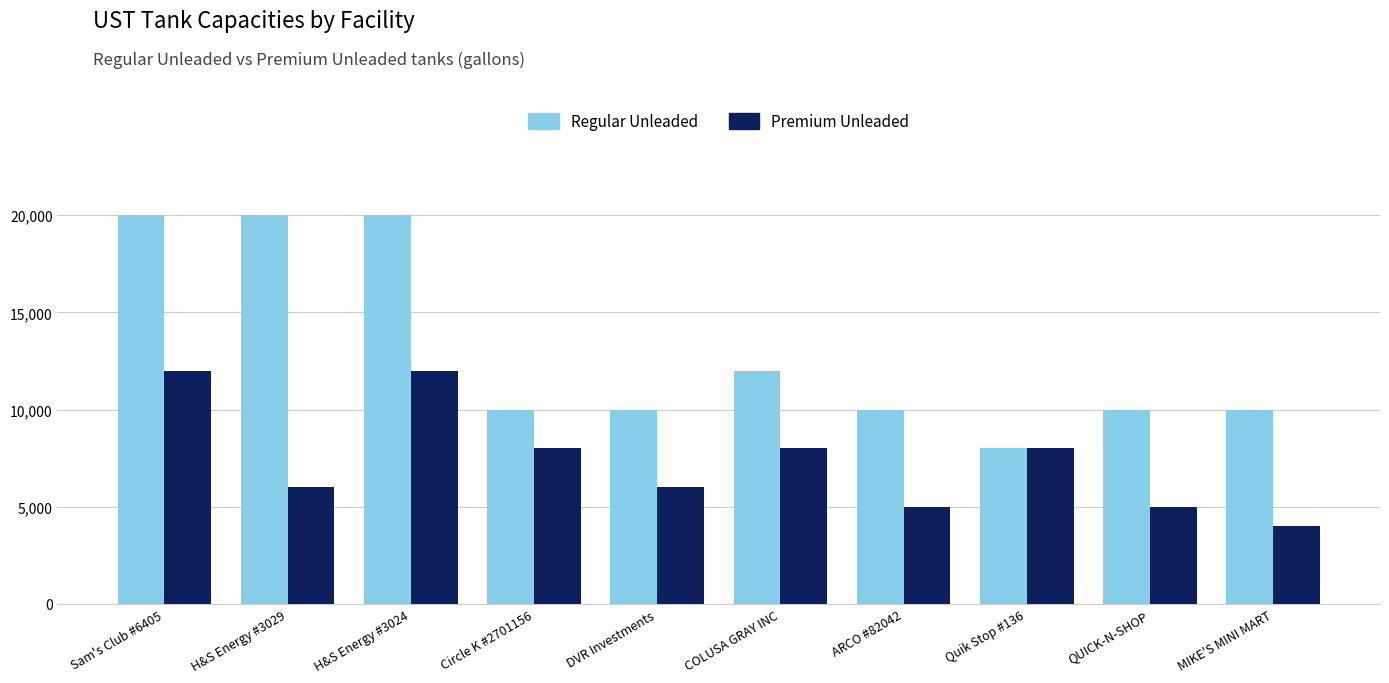

What is the maximum value shown in the chart?

20000